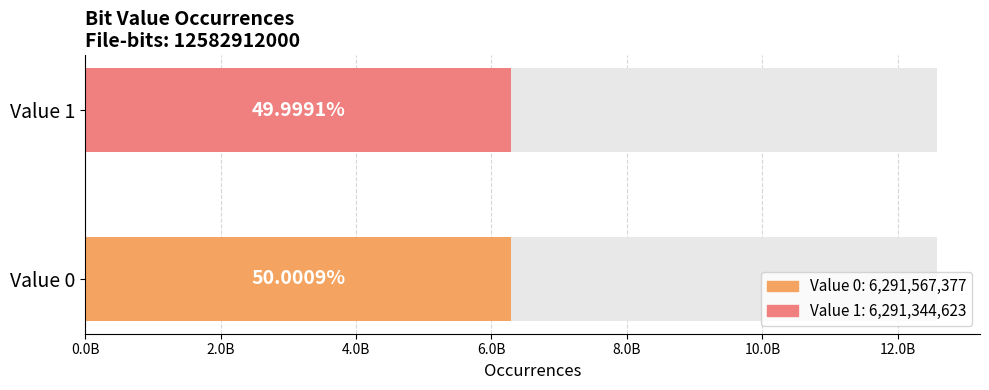

What is the change in value from 0 to 1?

-222754